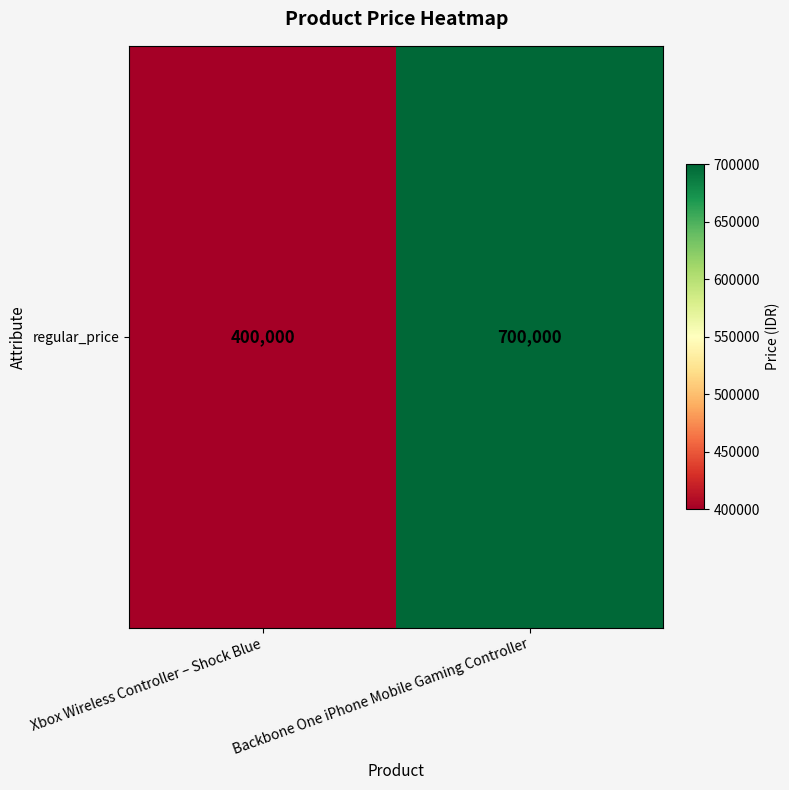

True or false: the data shows 703650 at Xbox Wireless Controller – Shock Blue.

False